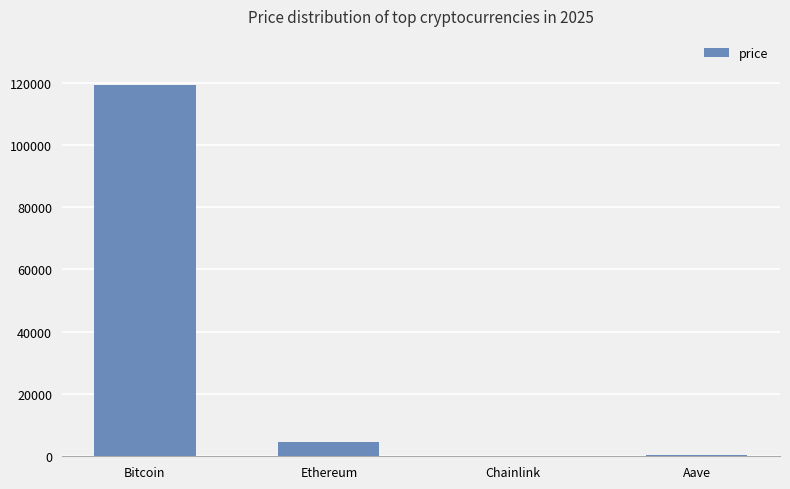

Count the number of data series in this chart.

1